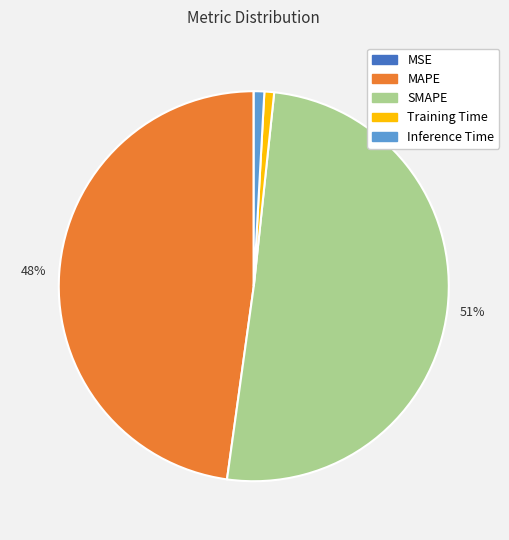

To the nearest percent, what is the average slice percentage?

20%